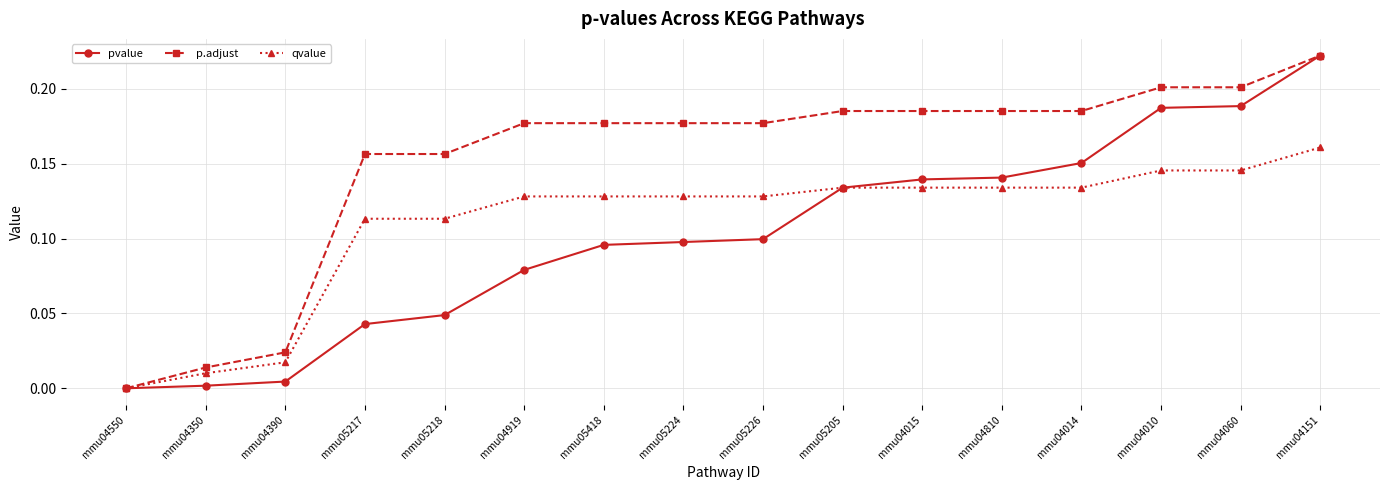

At which label does p.adjust reach its minimum?

mmu04550